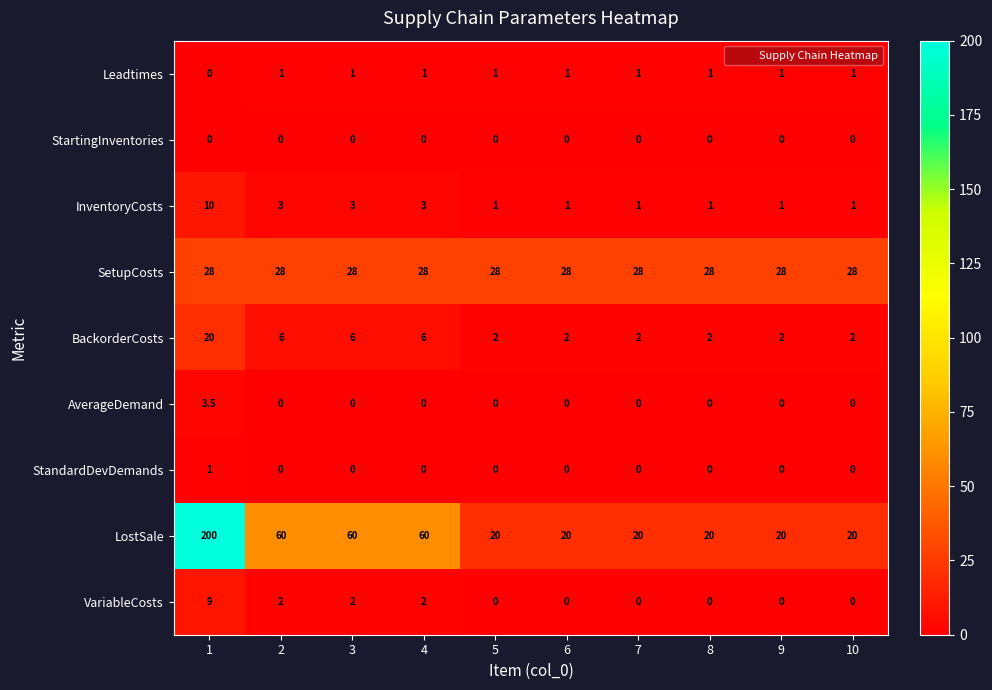

The Leadtimes series shows 1.8 at 8. True or false?

False